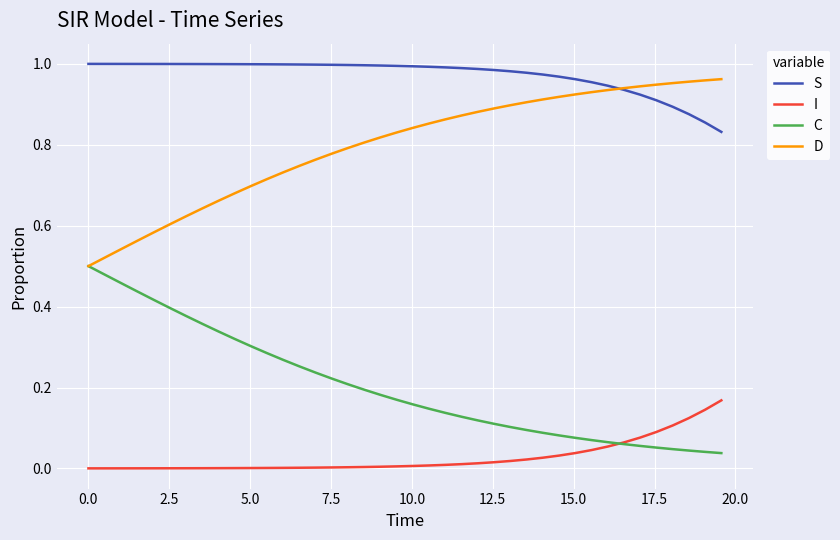

List the series in order of their peak value, highest first.

S, D, C, I